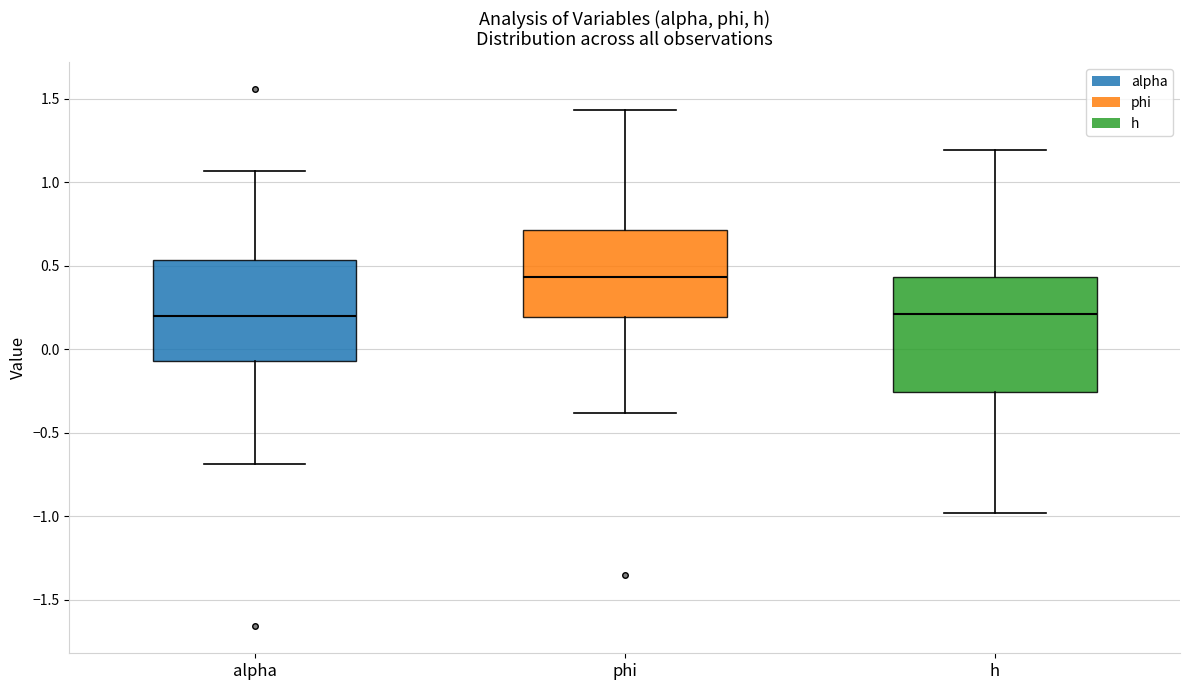

Reading left to right, read every box against the y-axis: the position of its median line, the range the box covers, and the ends of its whiskers. The values are not printed on the chart, so give them approximately, as read against the axis.

alpha: median 0.20, box -0.05 to 0.55, whiskers -0.70 to 1.05
phi: median 0.45, box 0.20 to 0.70, whiskers -0.40 to 1.45
h: median 0.20, box -0.25 to 0.45, whiskers -1.00 to 1.20